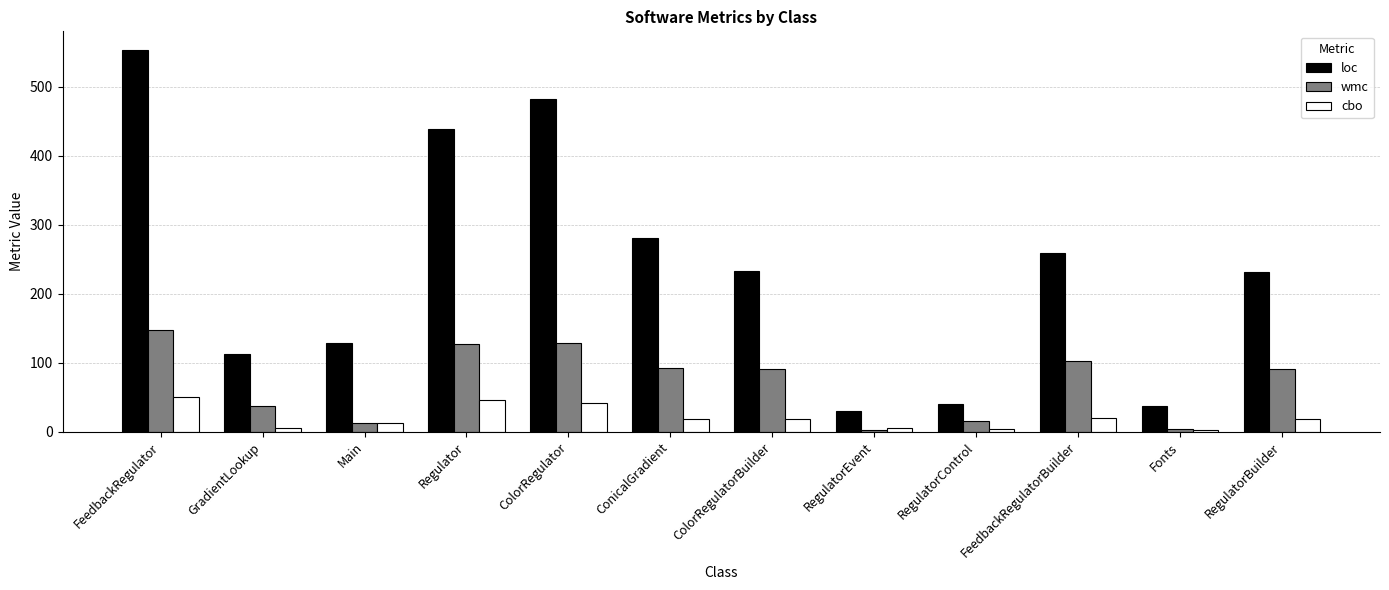

What is the difference between the second highest and minimum values in the cbo series?

43